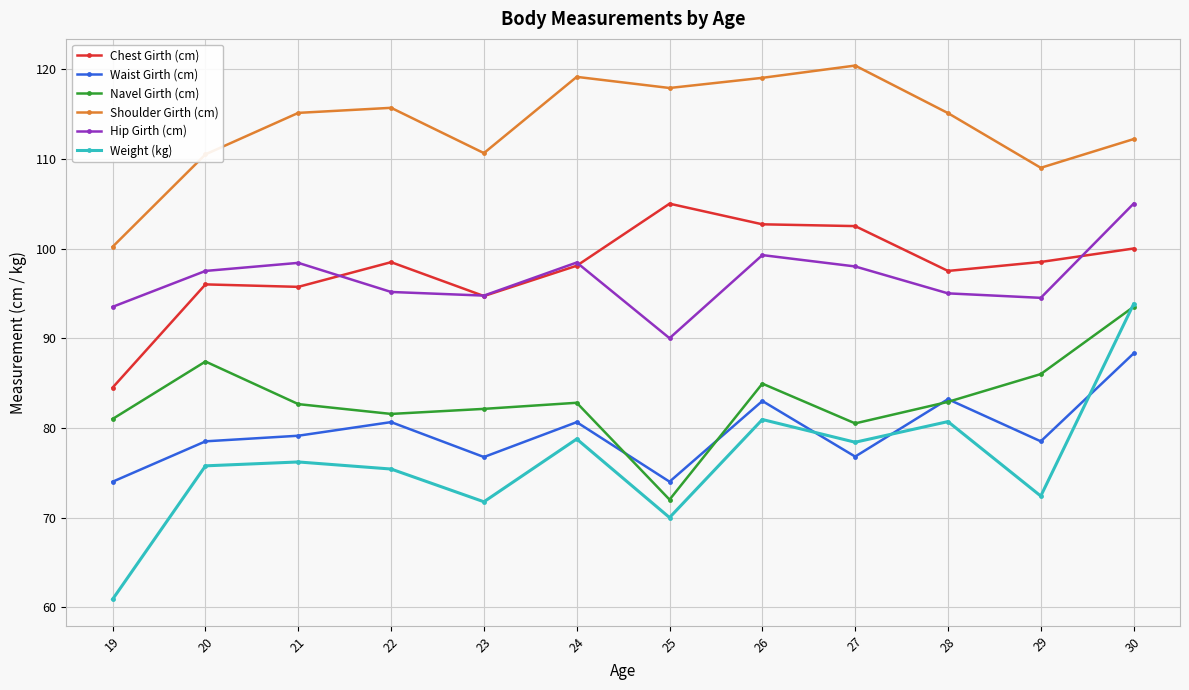

What is the value of the Navel Girth (cm) point at the 12th from the left?

93.5